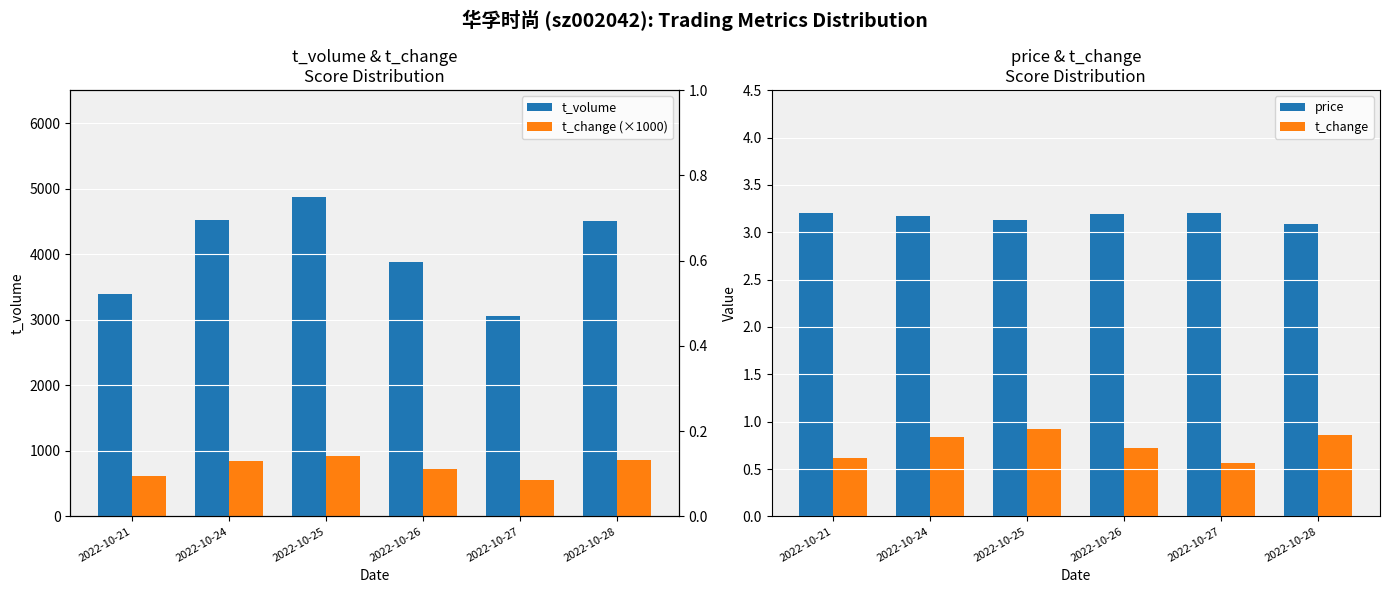

What is the sum of the t_change values at 2022-10-25 and 2022-10-27?

1.5